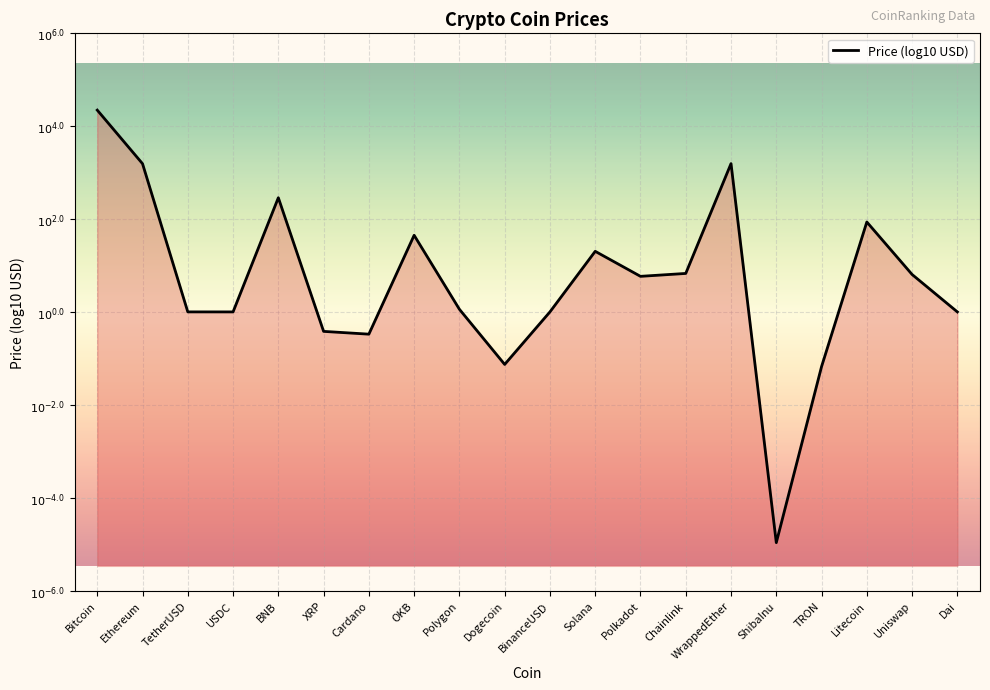

What is the sum of all values?

12.4